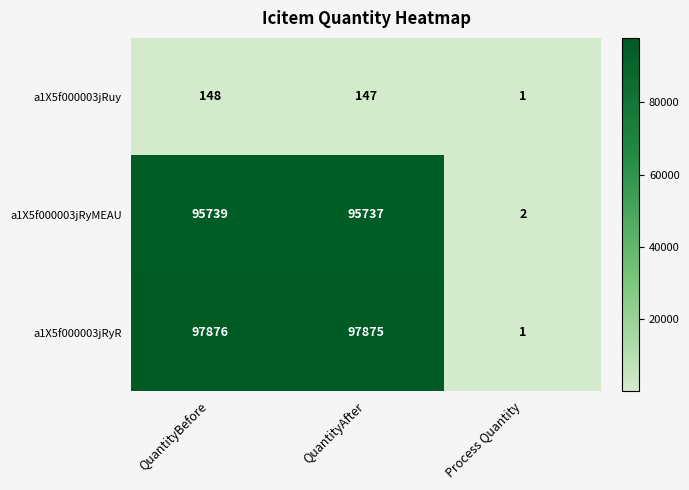

Which series changed the most between QuantityAfter and Process Quantity?

a1X5f000003jRyR